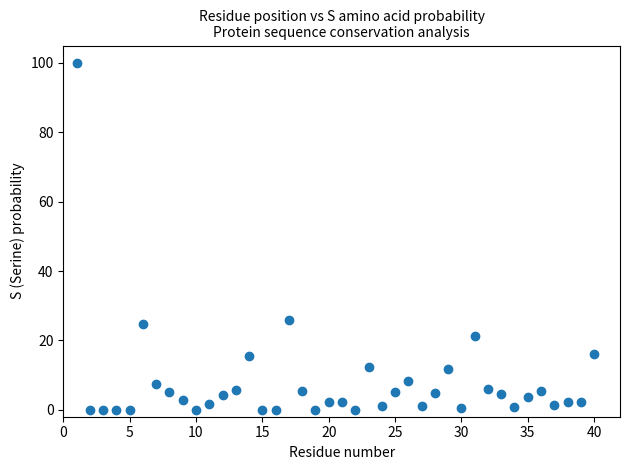

What Y value in the scatter plot is closest to 50?

25.8